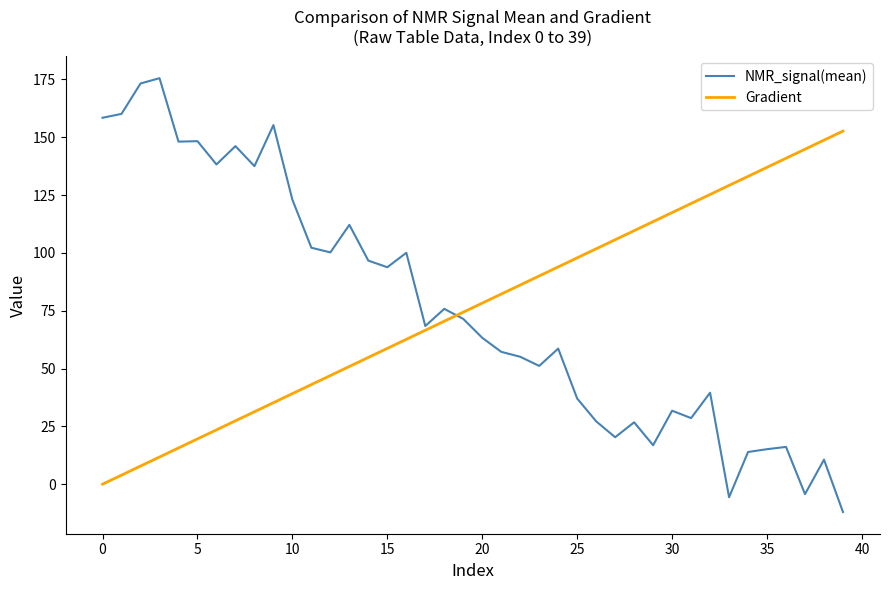

Which series has the widest spread of values?

NMR_signal(mean)